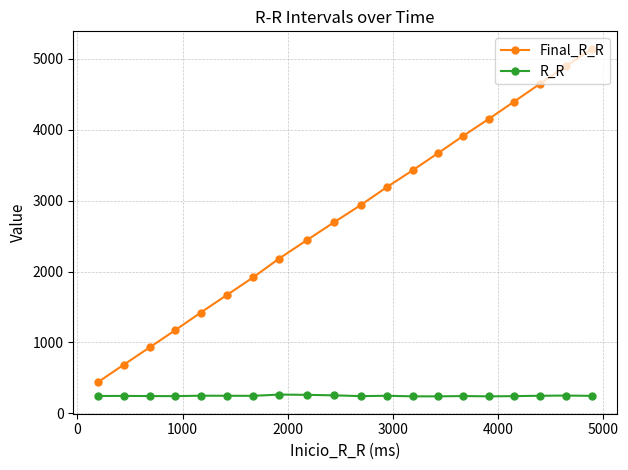

At how many categories does at least one series exceed 2489?

11